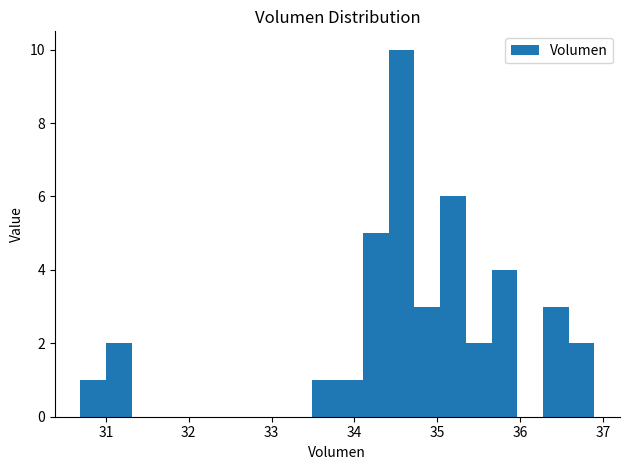

Around what value on the x-axis is the tallest bar? Give the approximate position of its centre, as read against the axis.

34.6